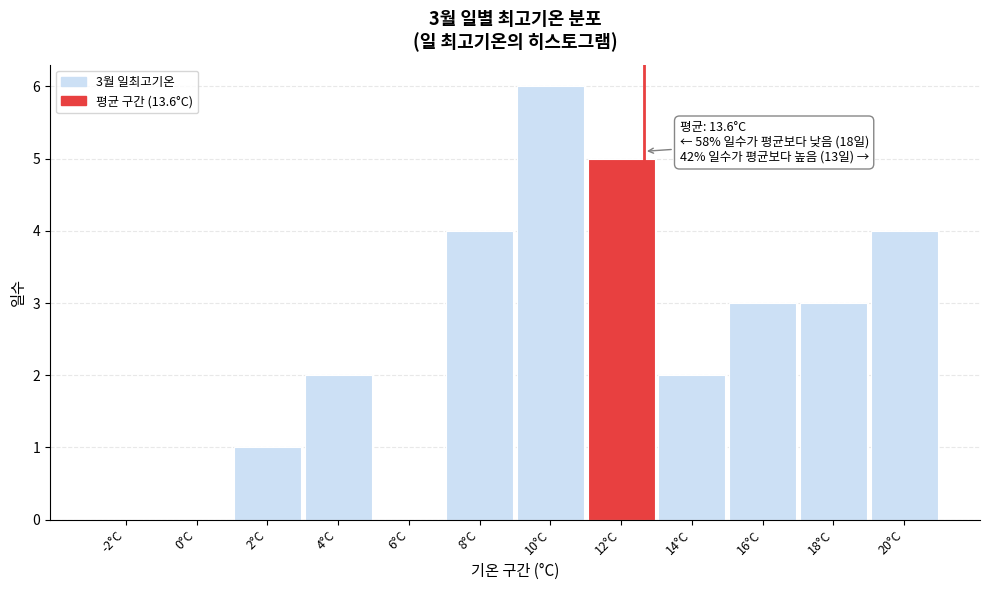

Reading left to right, what are all the values shown in this chart?

-2°C=0	0°C=0	2°C=1	4°C=2	6°C=0	8°C=4	10°C=6	12°C=5	14°C=2	16°C=3	18°C=3	20°C=4